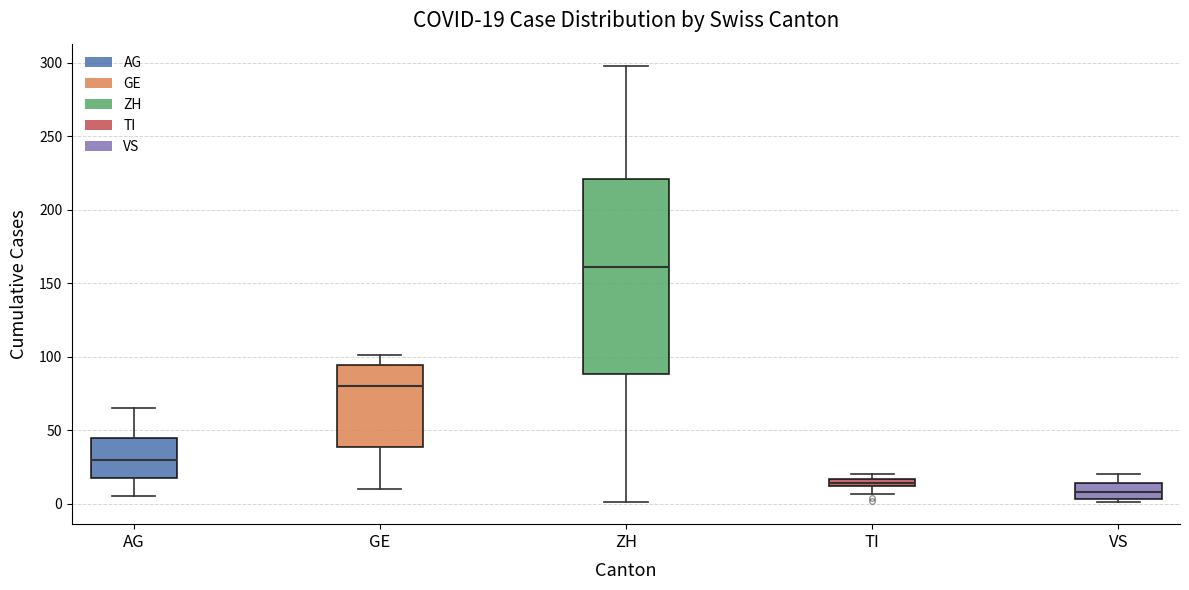

Which box has the lowest median line?

VS